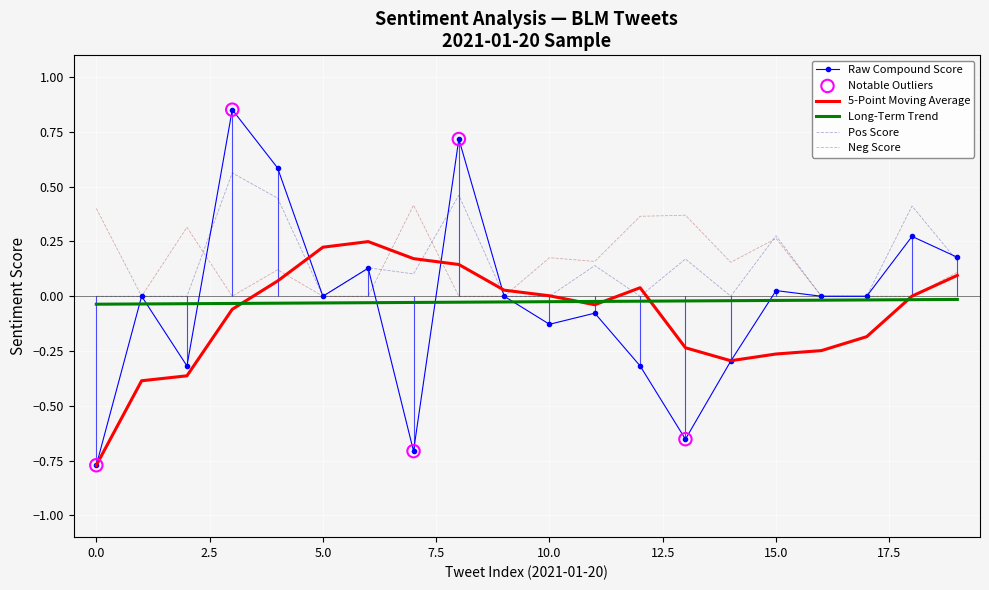

Is the value of neu_score at 10 greater than the value of neg_score at 14?

Yes